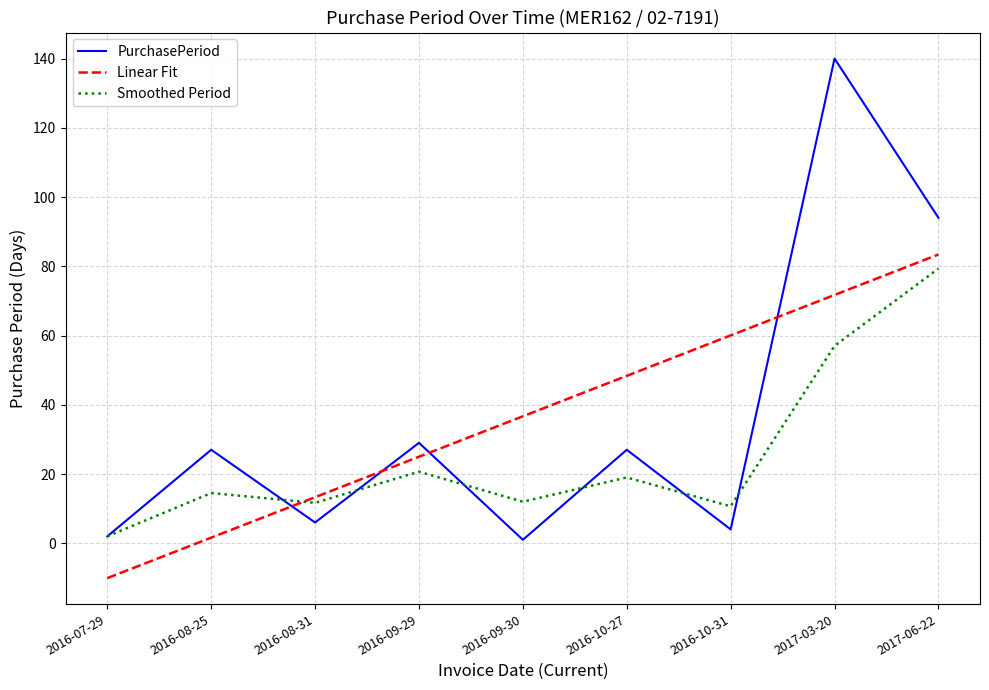

What is the smallest value displayed?

-10.1